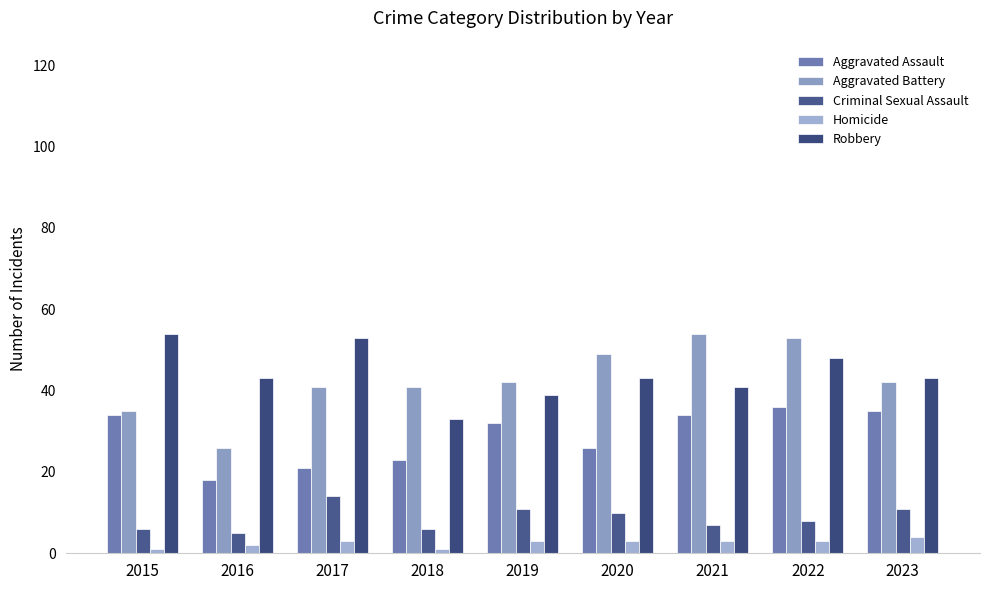

Where does the Robbery series first go above 43?

2015